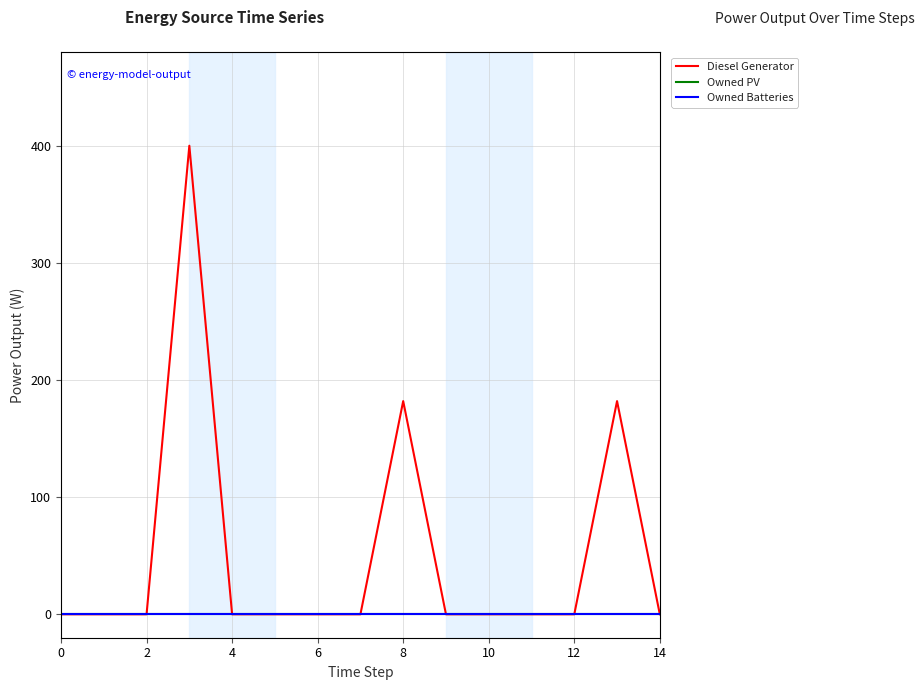

Does the chart have visible grid lines?

Yes